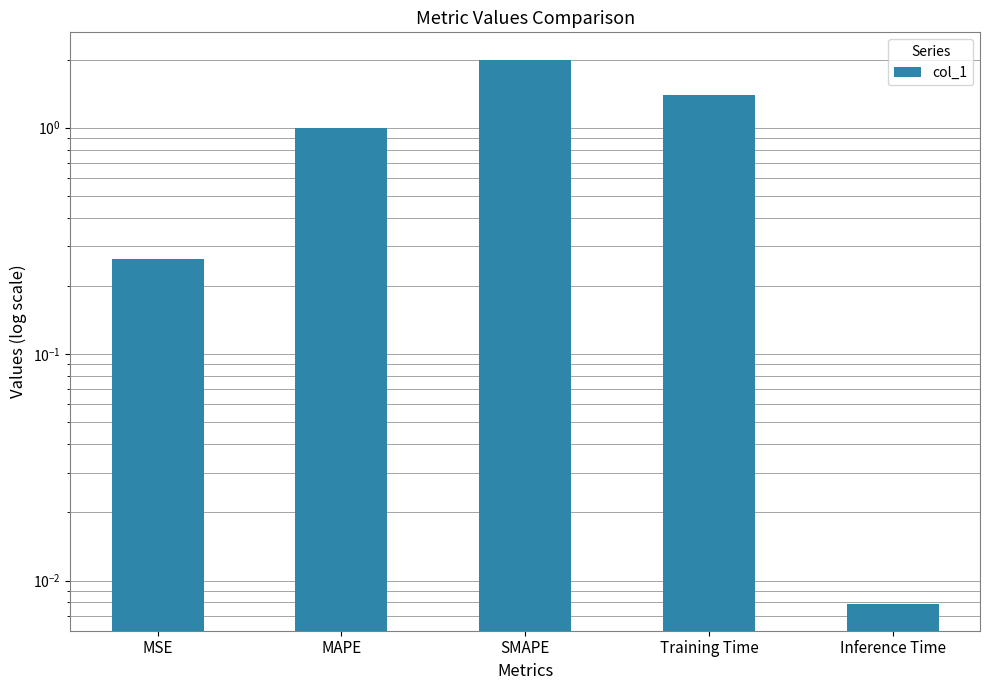

What is the sum of all values?

4.7